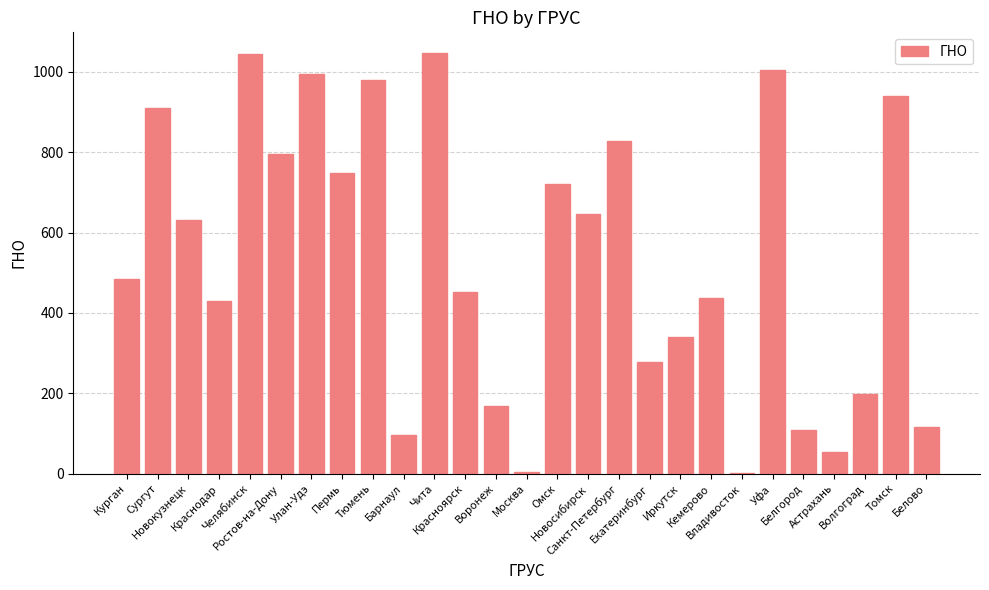

What is the sum of all values?

14457